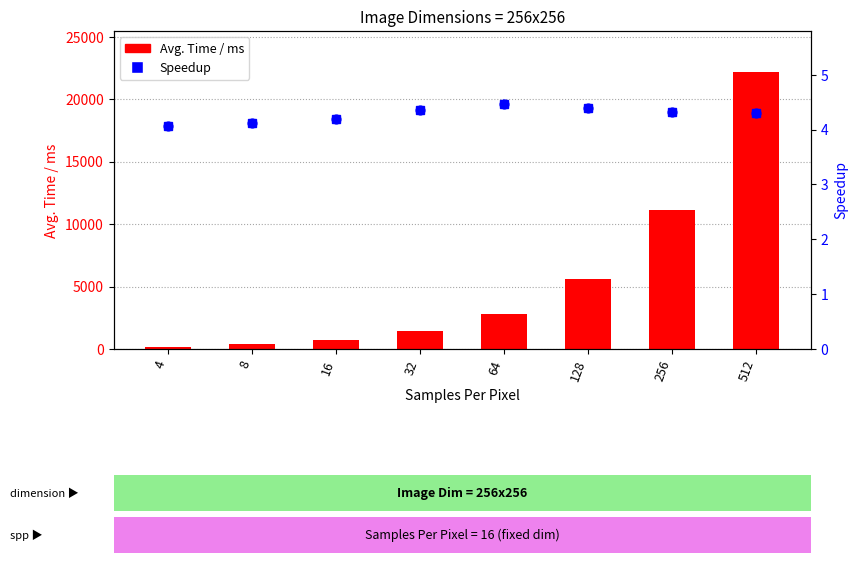

What are all the series names shown in the legend?

Avg. Time / ms, Speedup